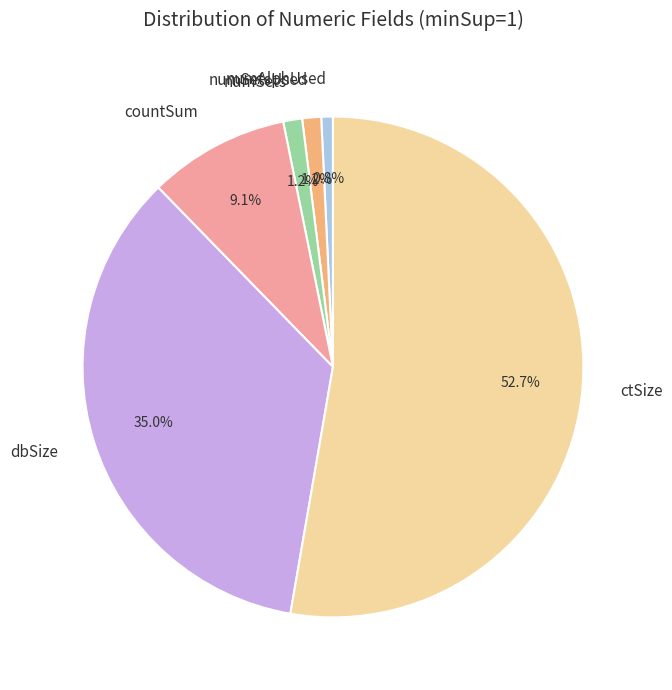

Which category has the biggest portion of the pie?

ctSize